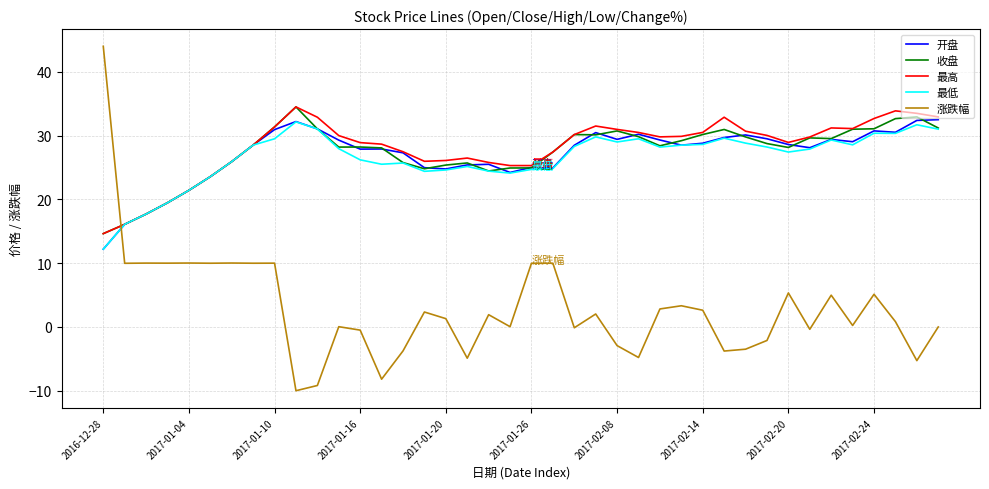

How many times do 涨跌幅 and 收盘 cross each other?

1